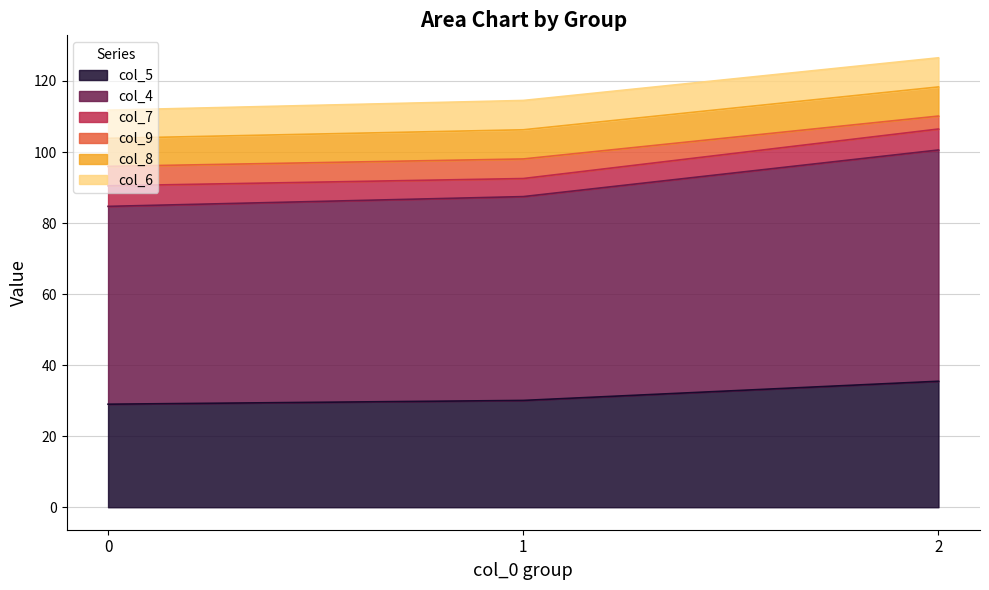

What is the highest value of the col_5 series?

35.5